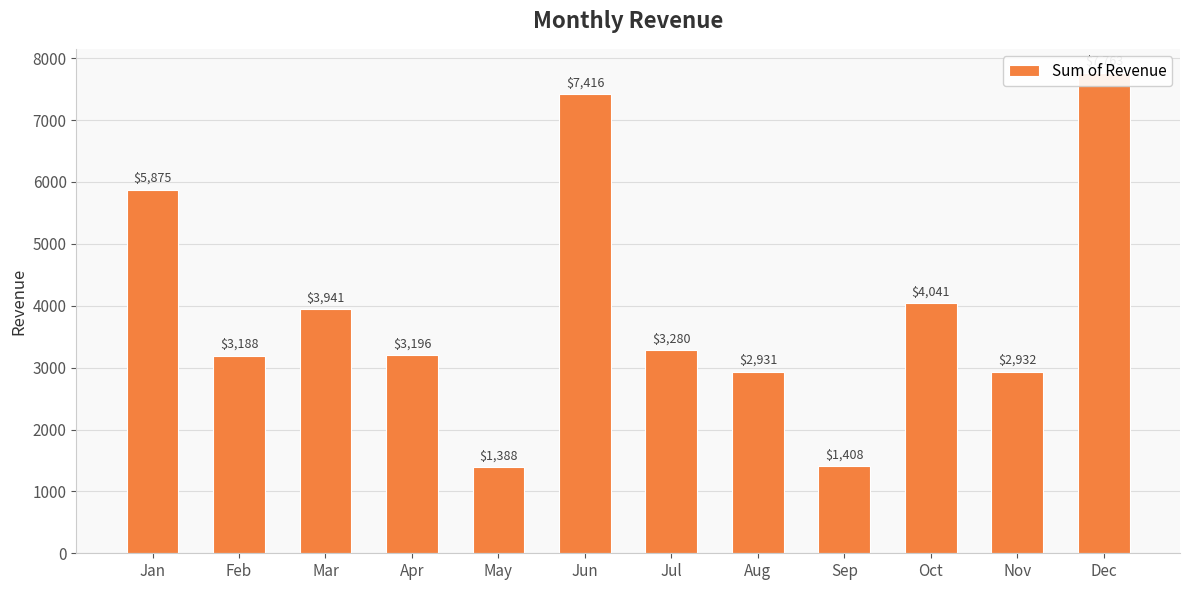

What is the sum of the values at Feb and Nov?

6120.1